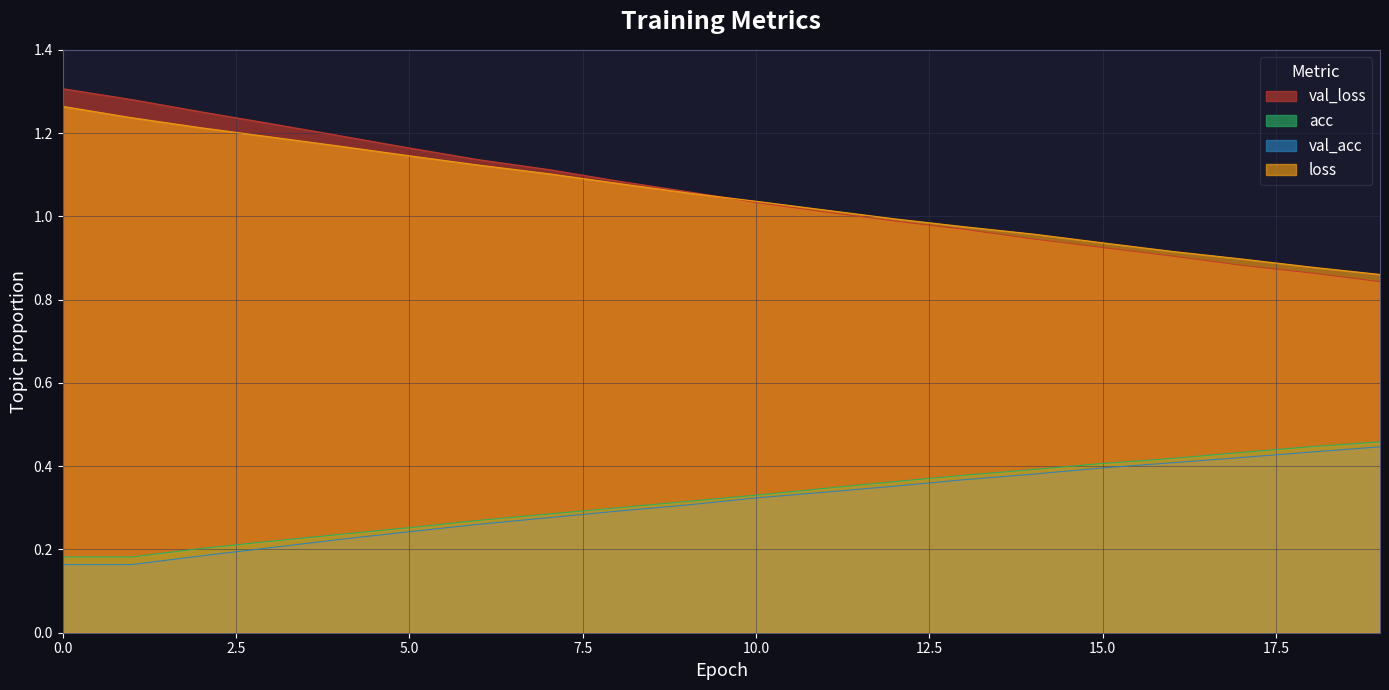

What is the label of the 14th point from the left?

13